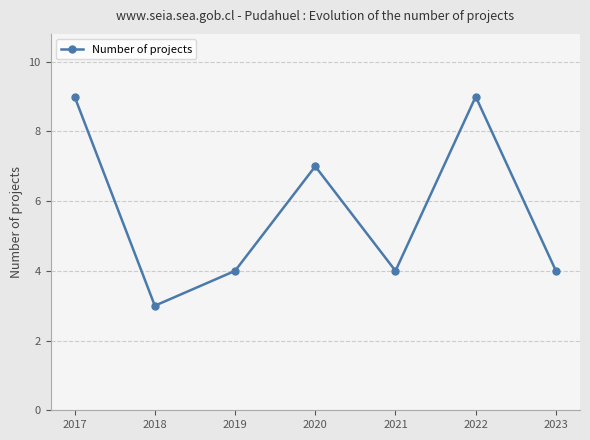

What is the value of the 3rd point from the left?

4